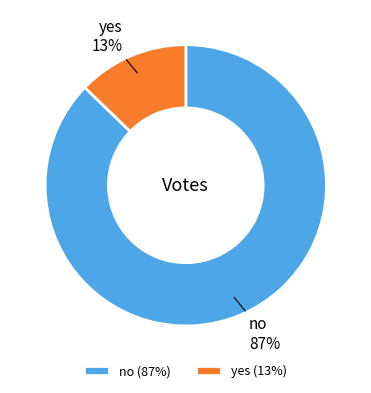

Is it true that no is 87% of the pie?

True